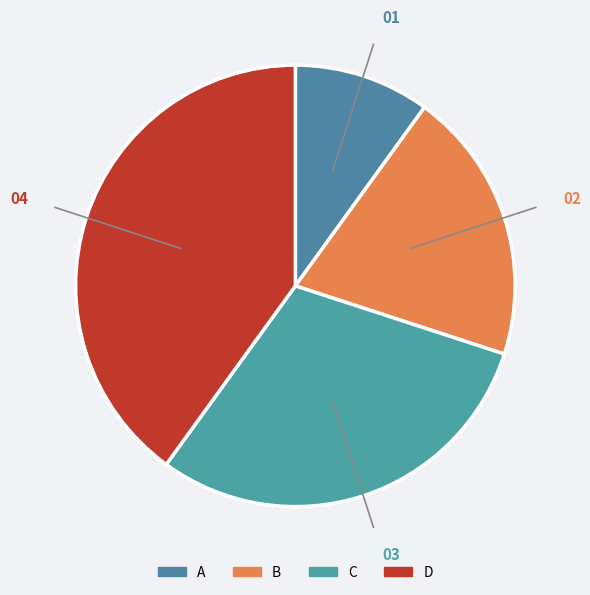

To the nearest percent, what portion does C represent?

30%